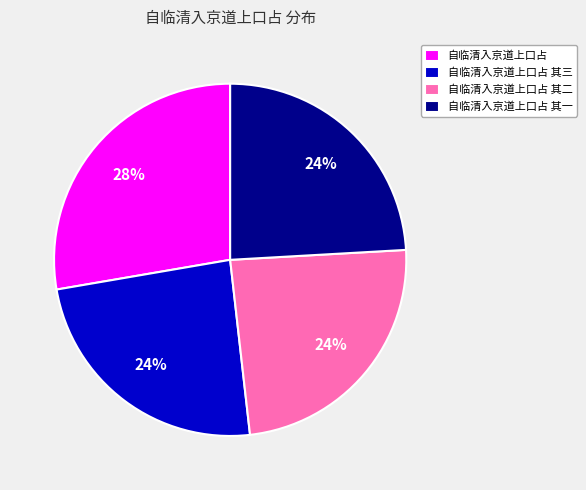

Is it true that 自临清入京道上口占 其一 is 33% of the pie?

False